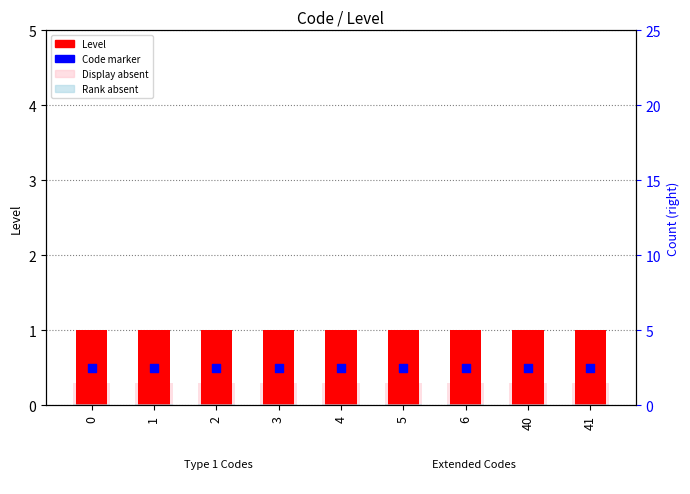

Which series contains the lowest Y value?

Rank absent